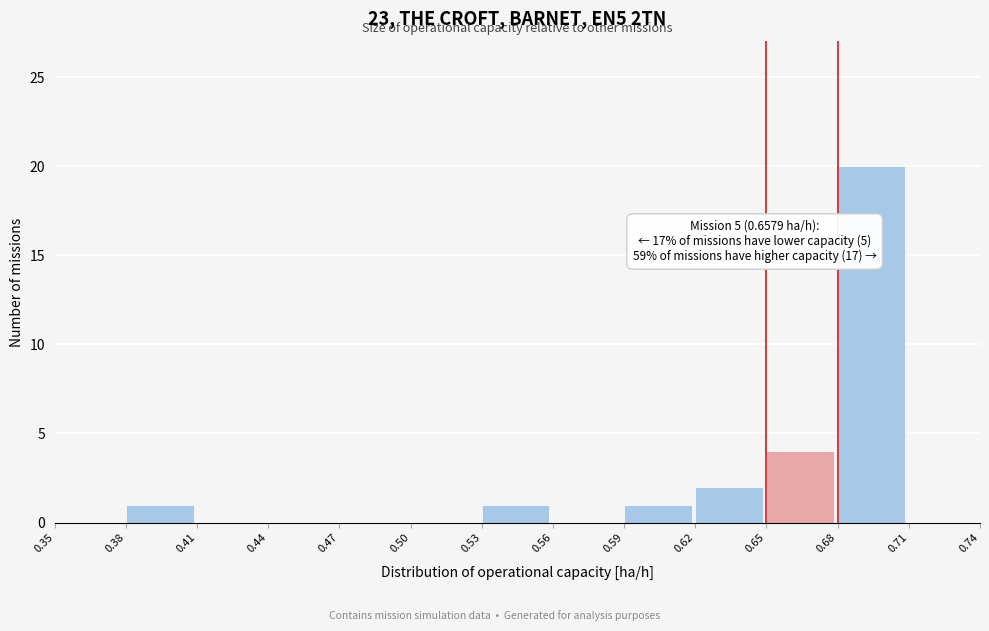

Which range on the x-axis has the tallest bar?

0.68 to 0.71